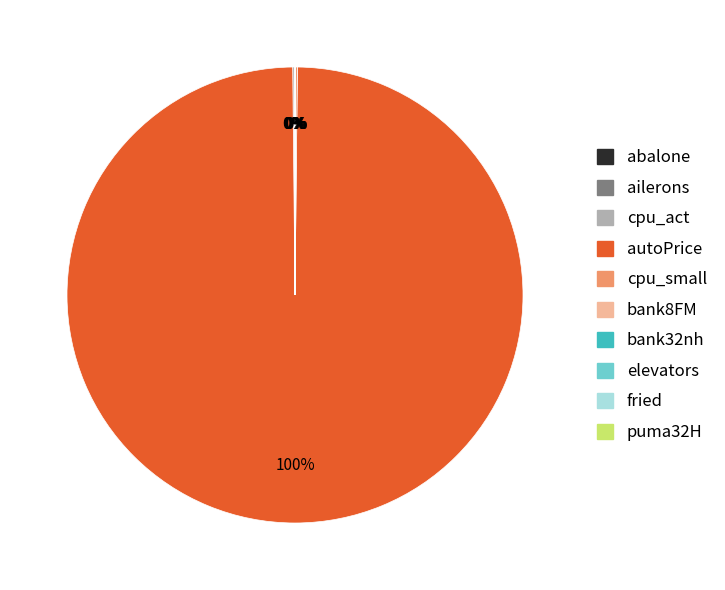

Which category has the biggest portion of the pie?

autoPrice